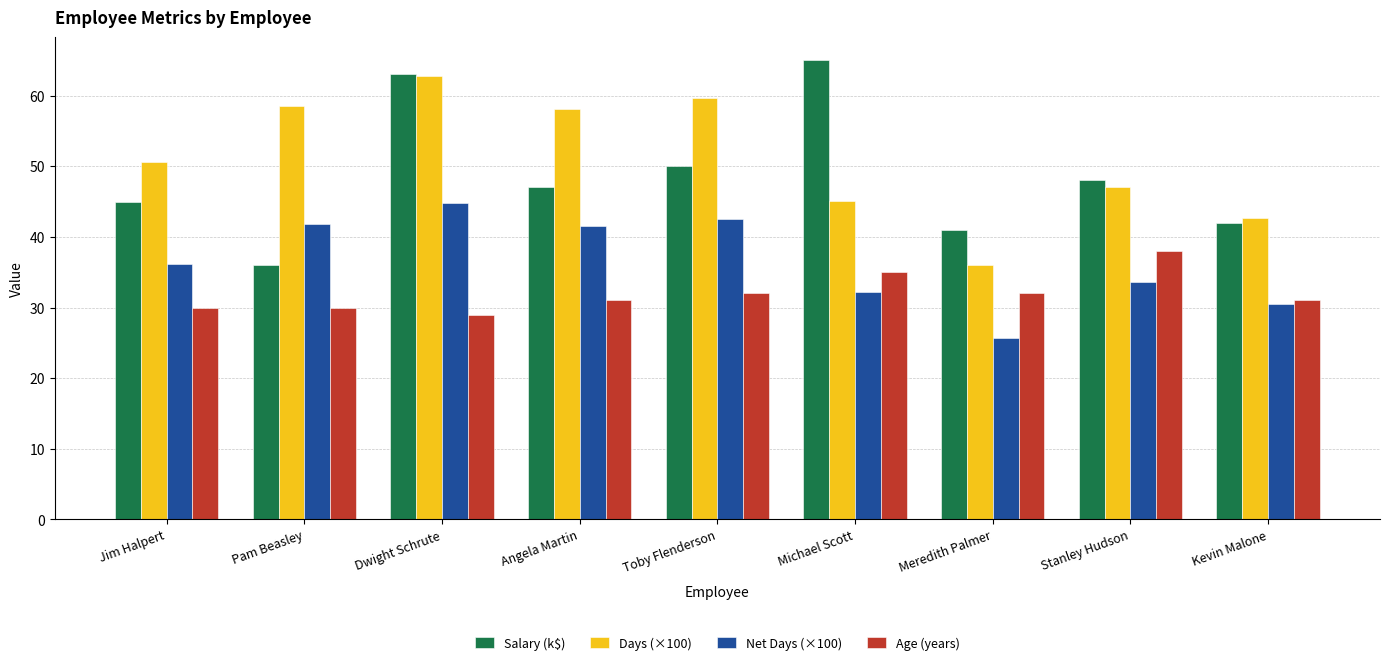

How many bars are there in each group?

4